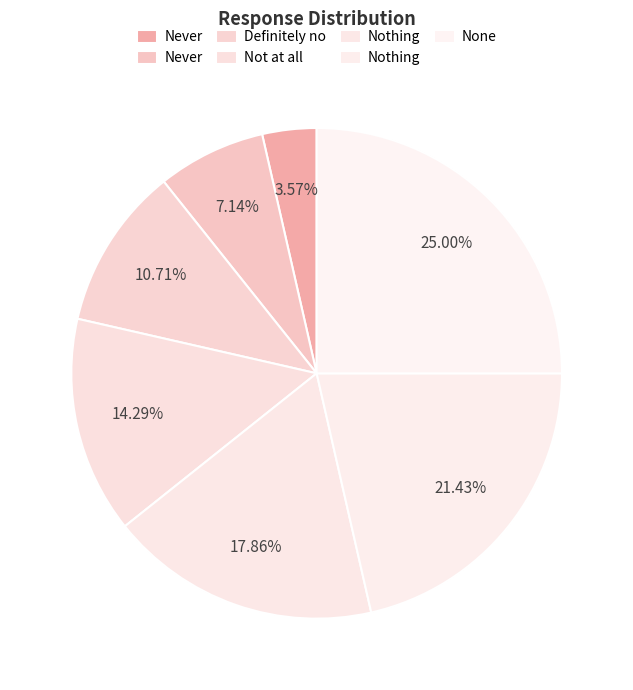

How many slices are in this pie chart?

7